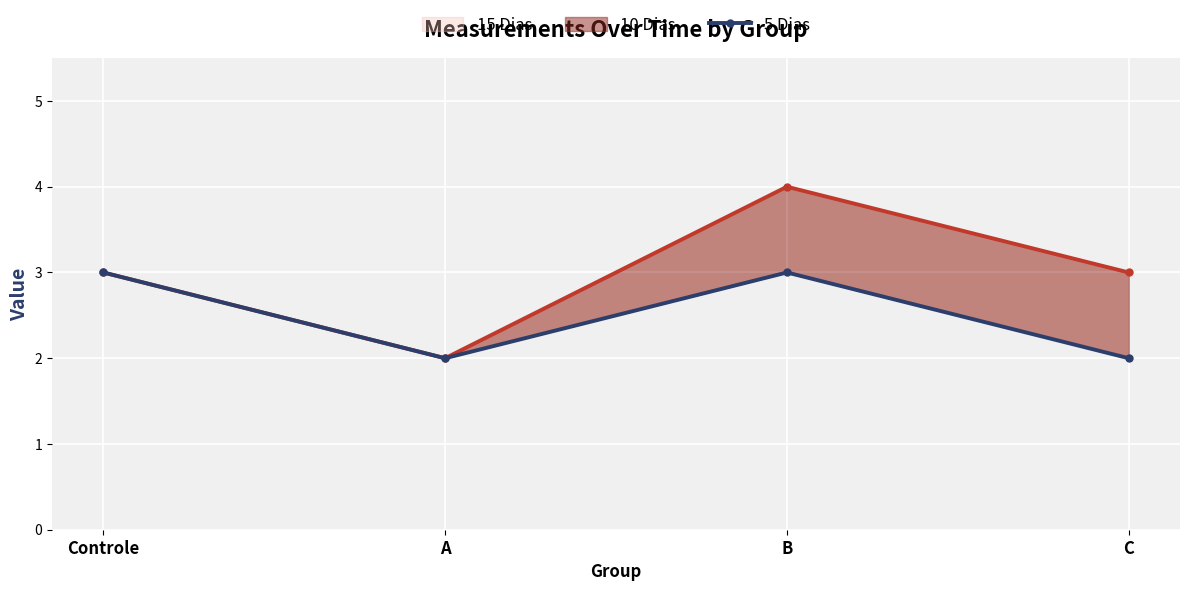

What is the label of the 3rd point from the left?

B